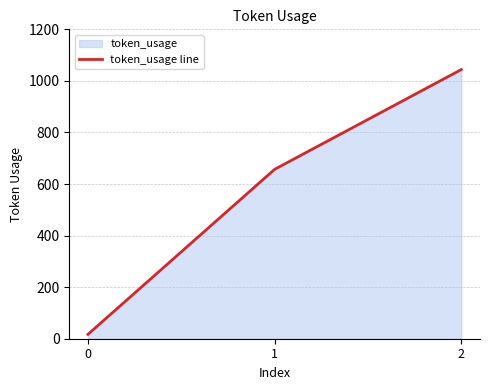

How many lines are shown in the chart?

1